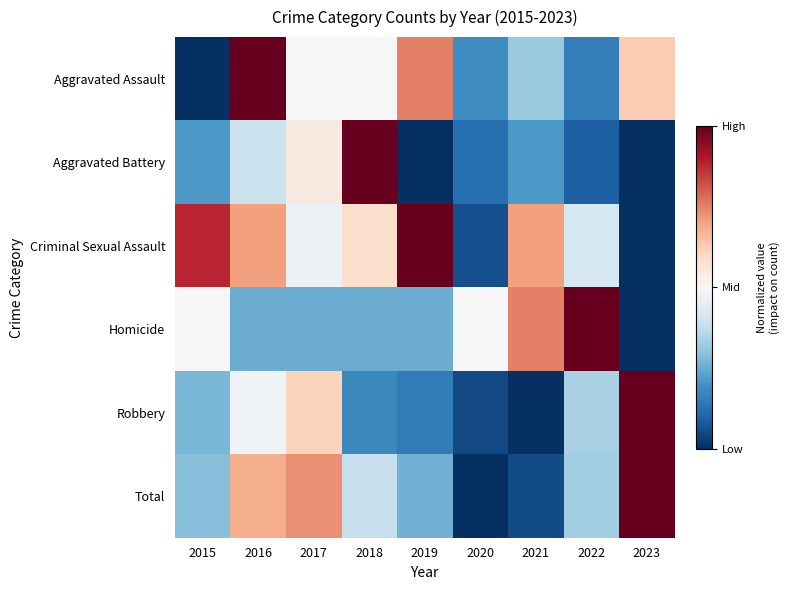

Reading left to right, what are all the values shown in this chart?

Aggravated Assault: 2015=-1.0	2016=1.0	2017=0.0	2018=0.0	2019=0.5	2020=-0.6	2021=-0.4	2022=-0.7	2023=0.2
Aggravated Battery: 2015=-0.6	2016=-0.2	2017=0.1	2018=1.0	2019=-1.0	2020=-0.8	2021=-0.6	2022=-0.8	2023=-1.0
Criminal Sexual Assault: 2015=0.8	2016=0.4	2017=-0.1	2018=0.2	2019=1.0	2020=-0.9	2021=0.4	2022=-0.2	2023=-1.0
Homicide: 2015=0.0	2016=-0.5	2017=-0.5	2018=-0.5	2019=-0.5	2020=0.0	2021=0.5	2022=1.0	2023=-1.0
Robbery: 2015=-0.5	2016=-0.0	2017=0.2	2018=-0.6	2019=-0.7	2020=-0.9	2021=-1.0	2022=-0.3	2023=1.0
Total: 2015=-0.4	2016=0.4	2017=0.5	2018=-0.2	2019=-0.5	2020=-1.0	2021=-0.9	2022=-0.4	2023=1.0